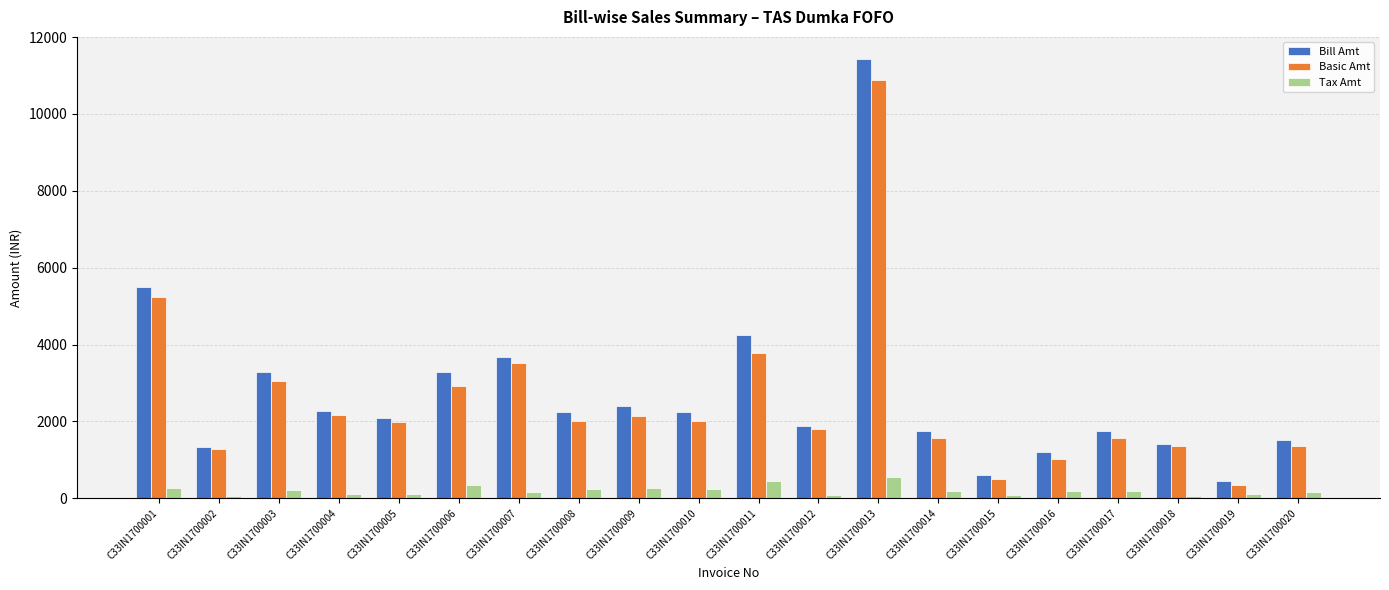

What is the difference between the Tax Amt values at C33IN1700007 and C33IN1700017?

13.0